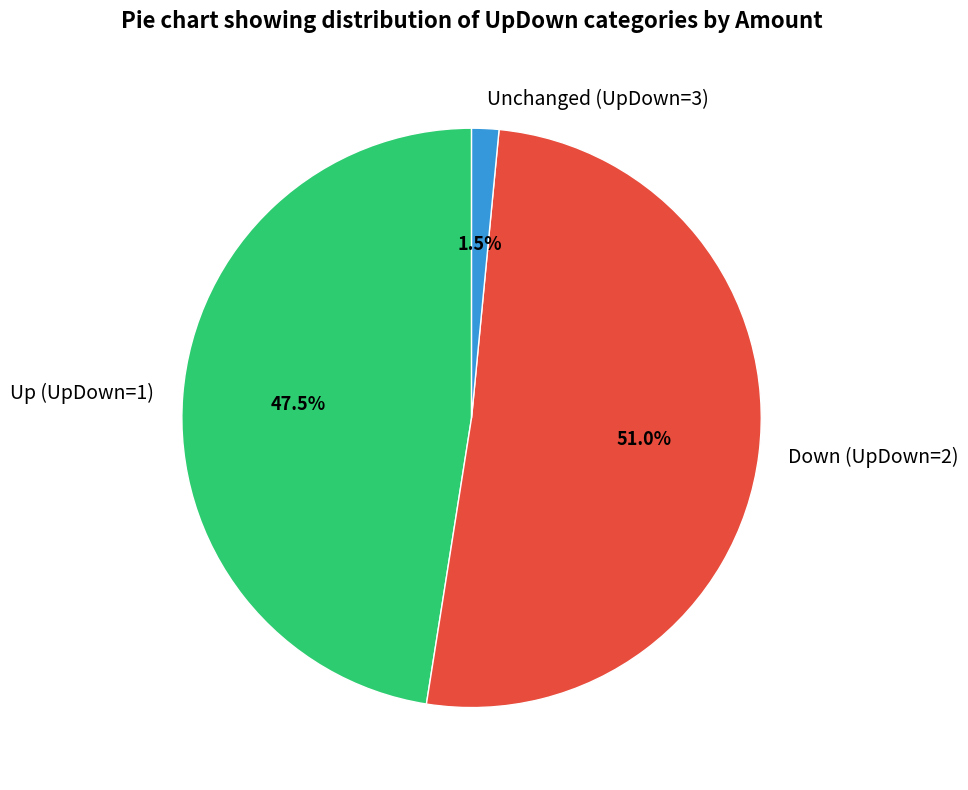

Rank the categories by value from highest to lowest.

Down (UpDown=2), Up (UpDown=1), Unchanged (UpDown=3)